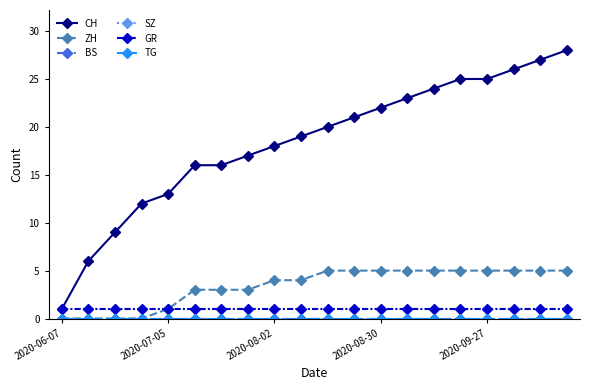

Is this an area chart (filled region under the line)?

No